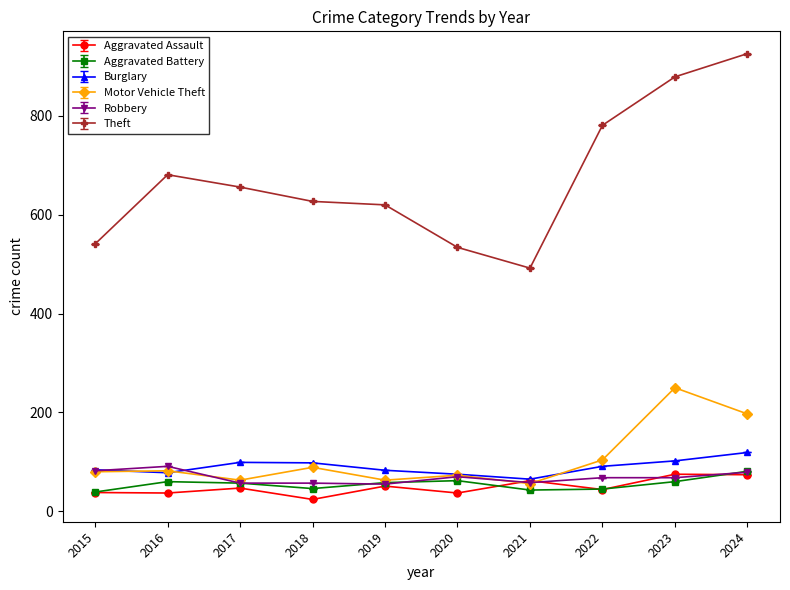

What is the difference between the maximum and minimum values in the Robbery series?

36